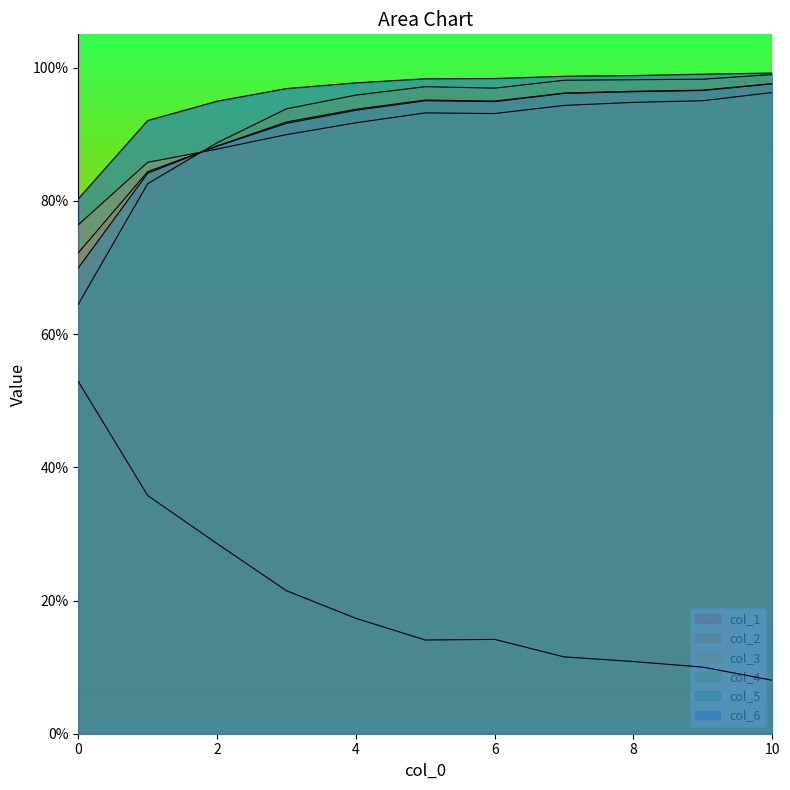

True or false: col_6 and col_5 intersect in this chart.

False